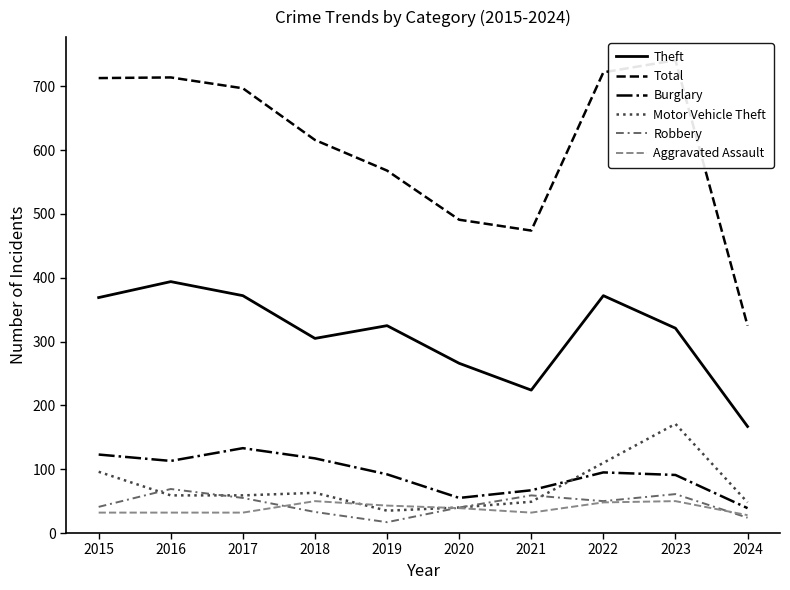

What is the smallest value displayed?

17